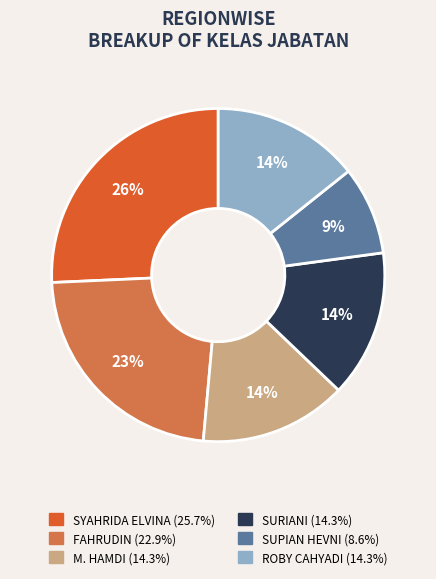

Is there any slice that represents more than half of the pie?

No